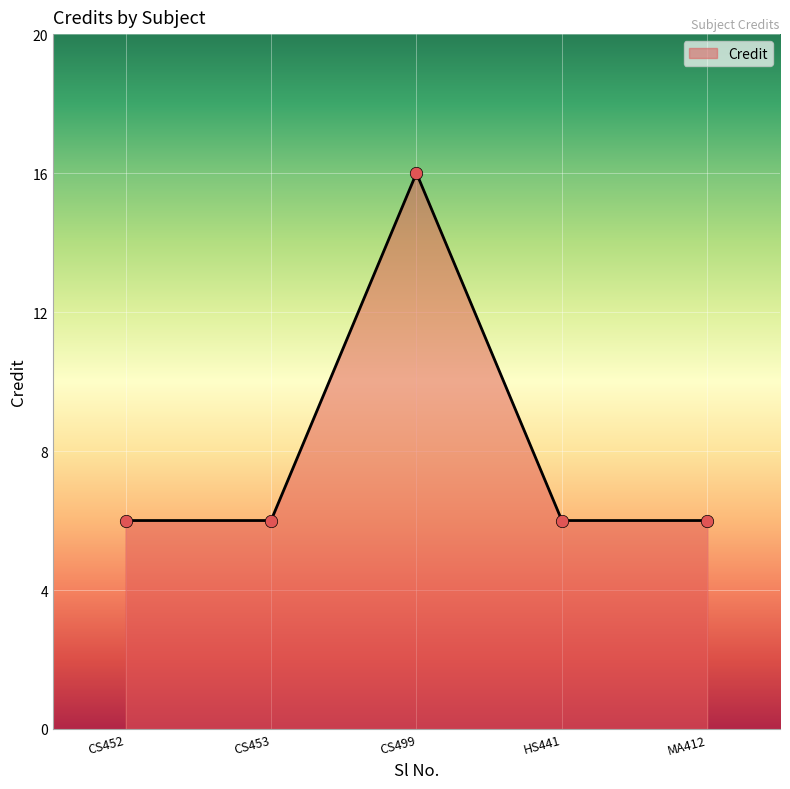

What is the ratio of the value at CS452 to the value at MA412?

1.0